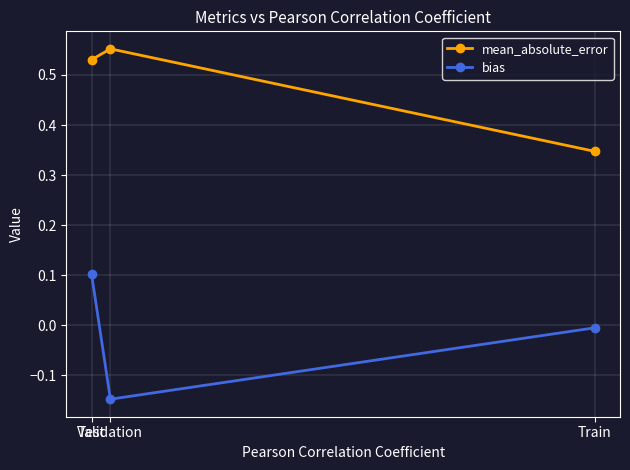

How many data points does each series have?

3